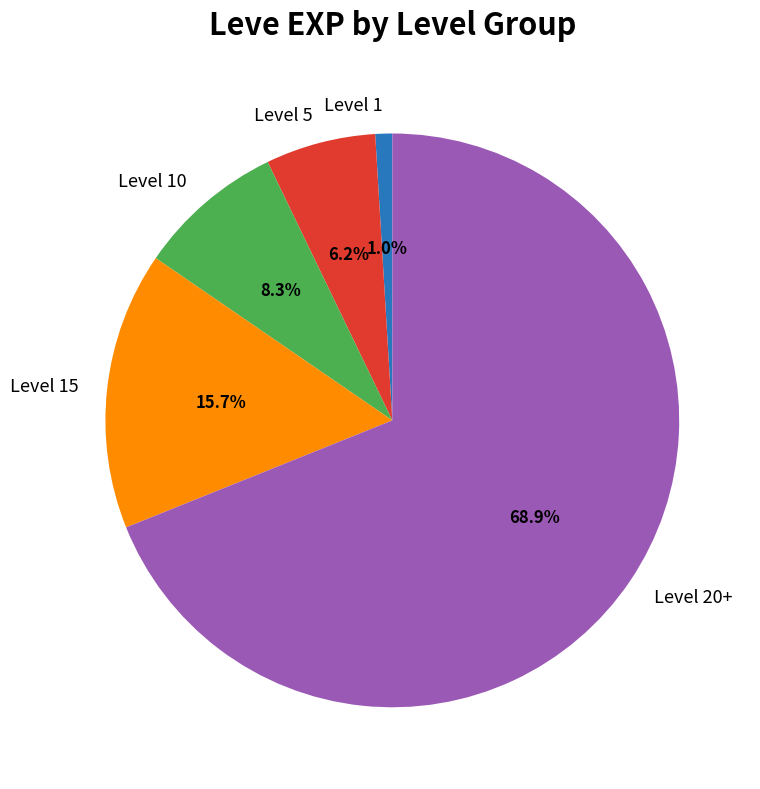

Count the number of slices in the pie.

5